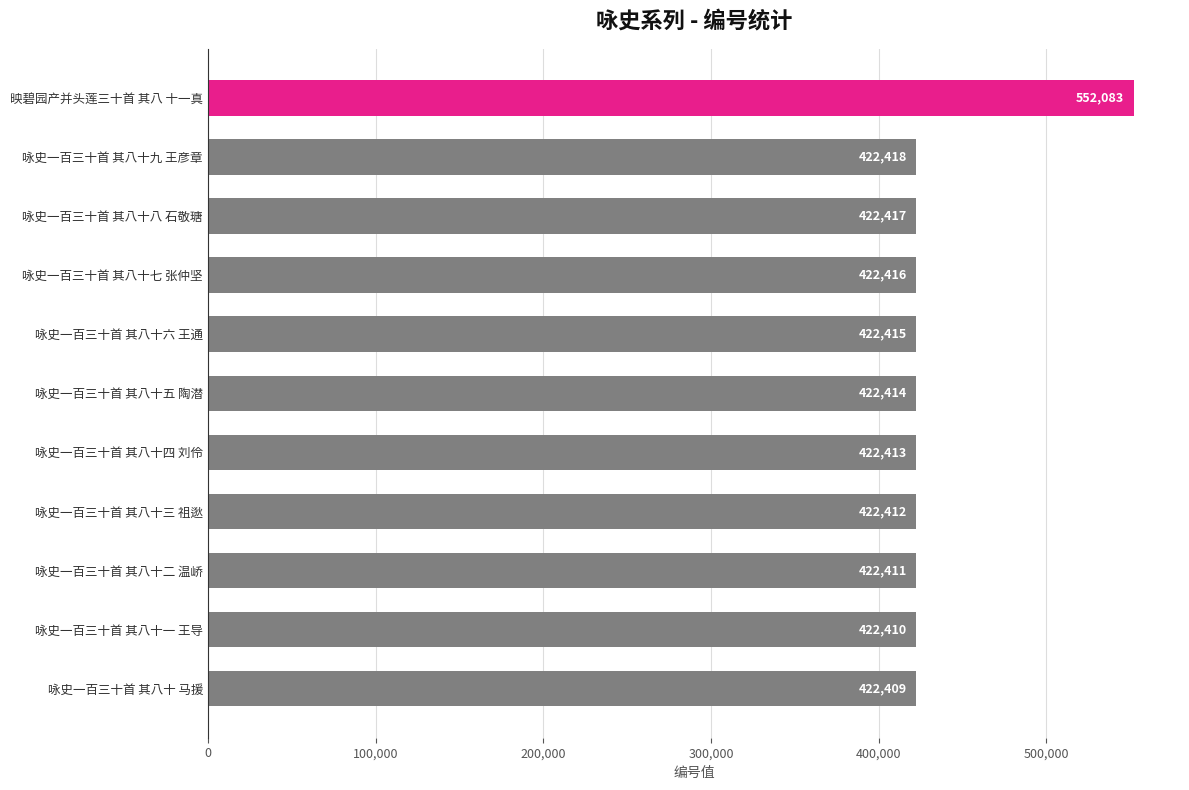

At which label is the value closest to 487246?

咏史一百三十首 其八十九 王彦章